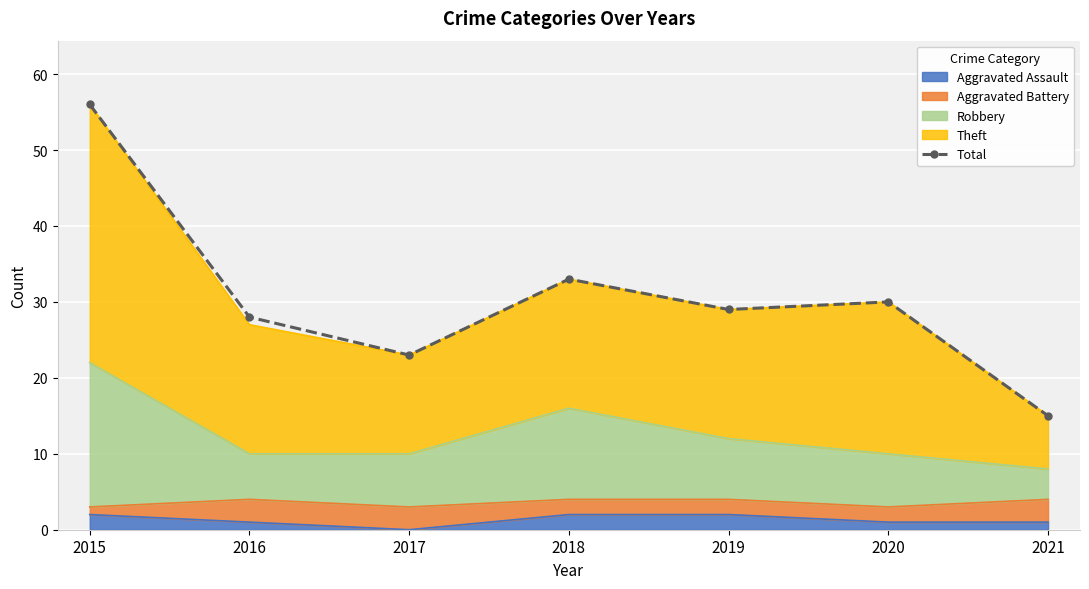

Reading left to right, extract all data points from this chart.

56	28	23	33	29	30	15